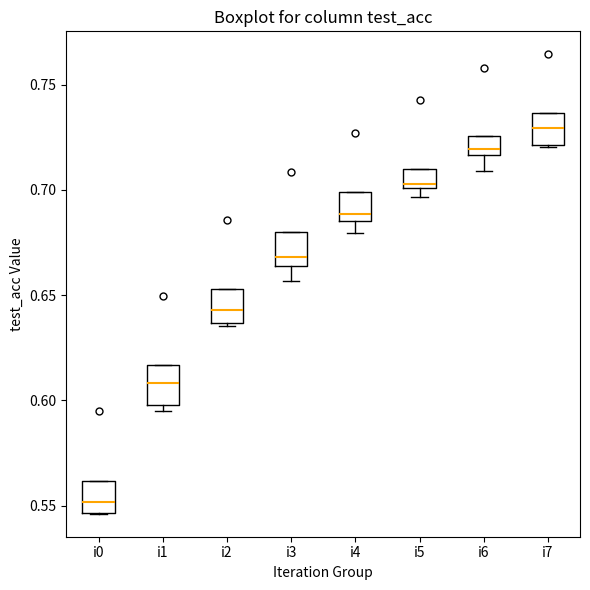

Which box's median line is the highest?

i7